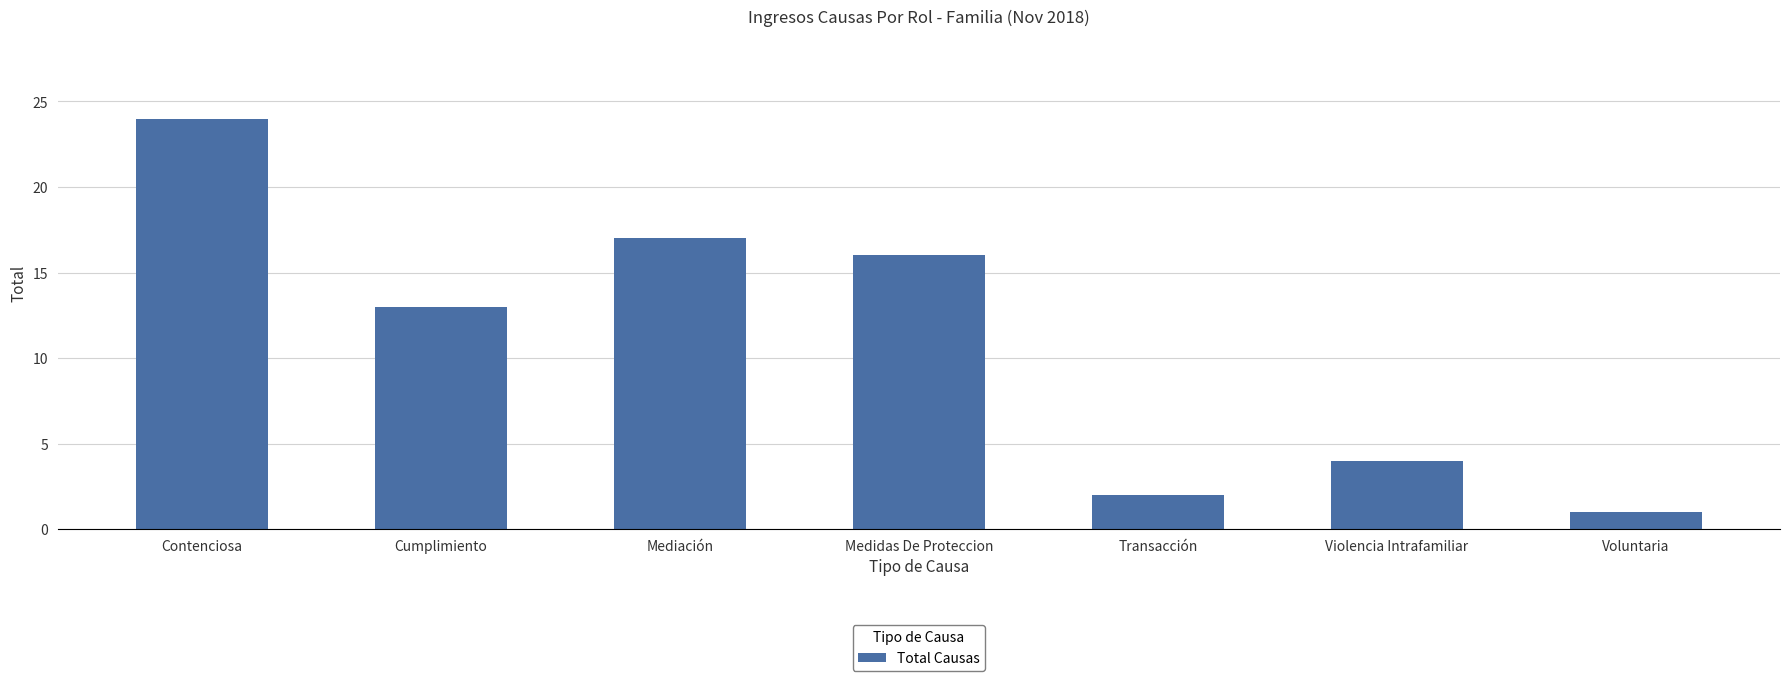

Reading left to right, transcribe all the data shown in this chart.

Contenciosa=24	Cumplimiento=13	Mediación=17	Medidas De Proteccion=16	Transacción=2	Violencia Intrafamiliar=4	Voluntaria=1